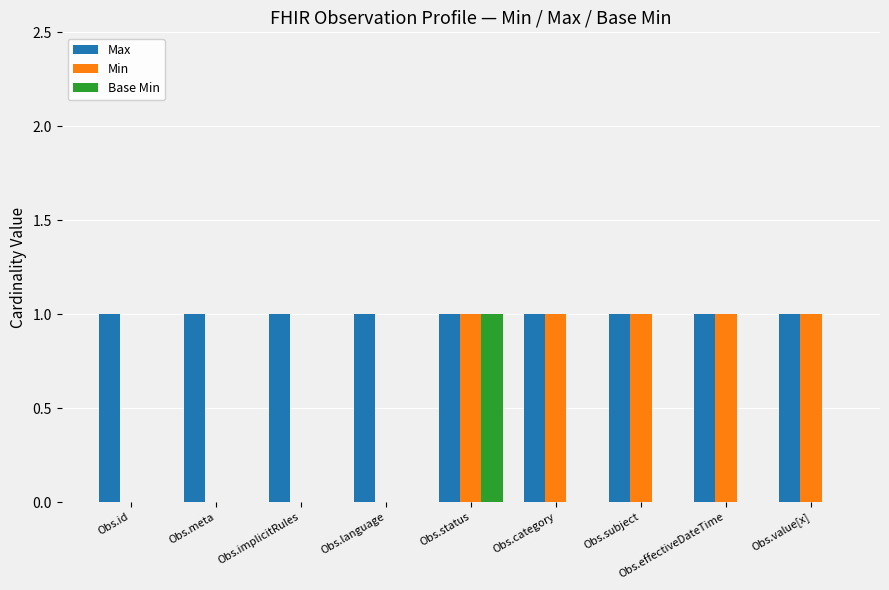

What is the sum of all Max values?

9